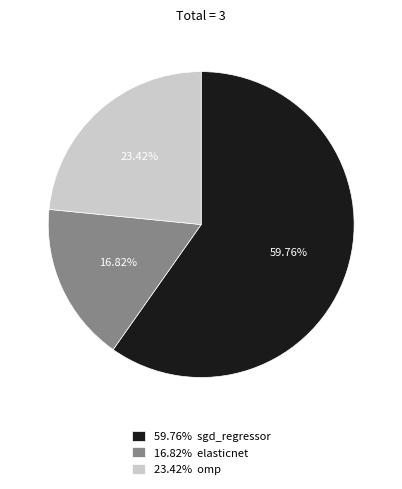

Is there any slice that represents more than half of the pie?

Yes